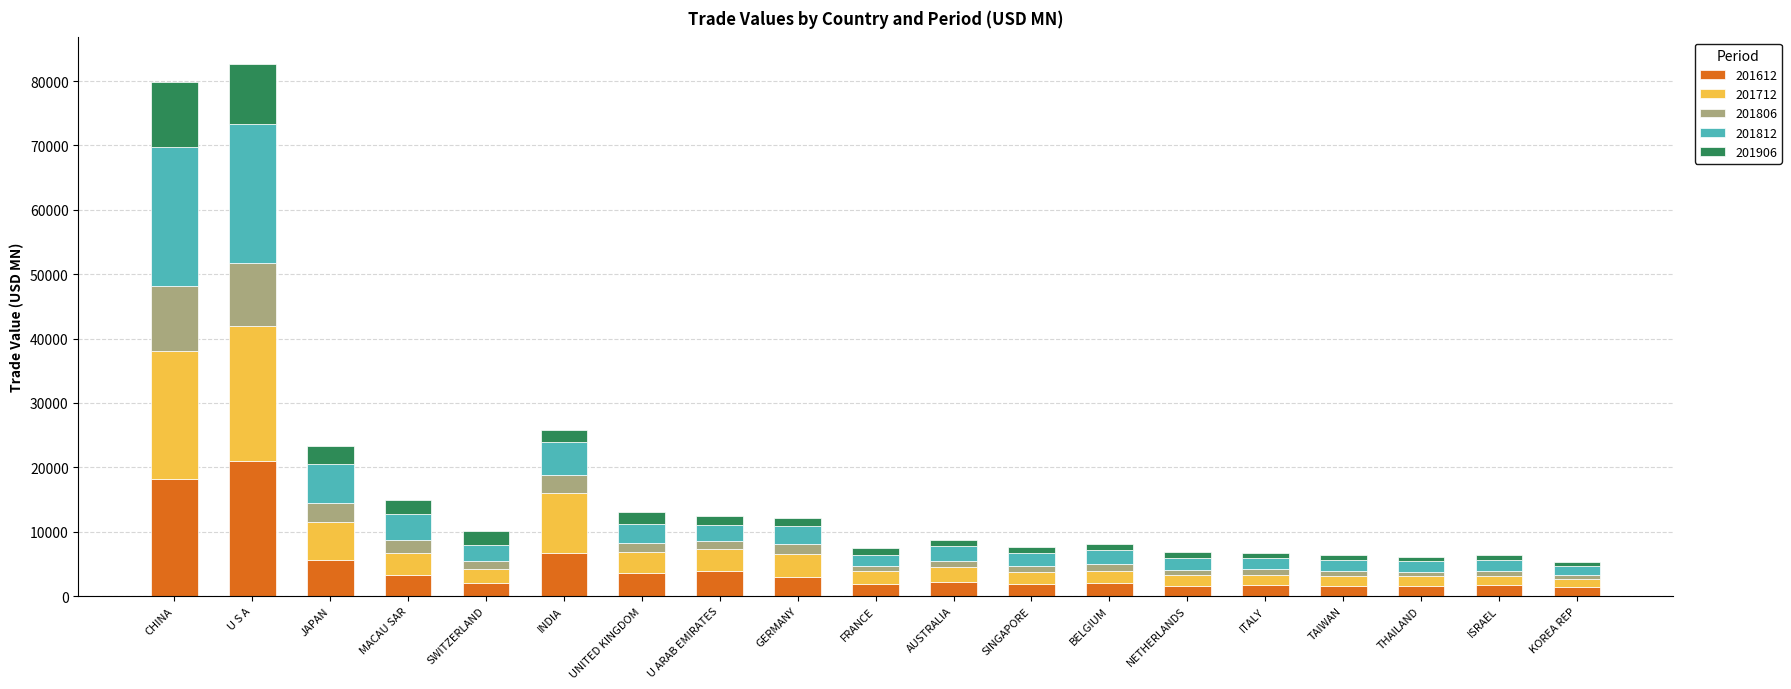

Does the chart contain any negative values?

No